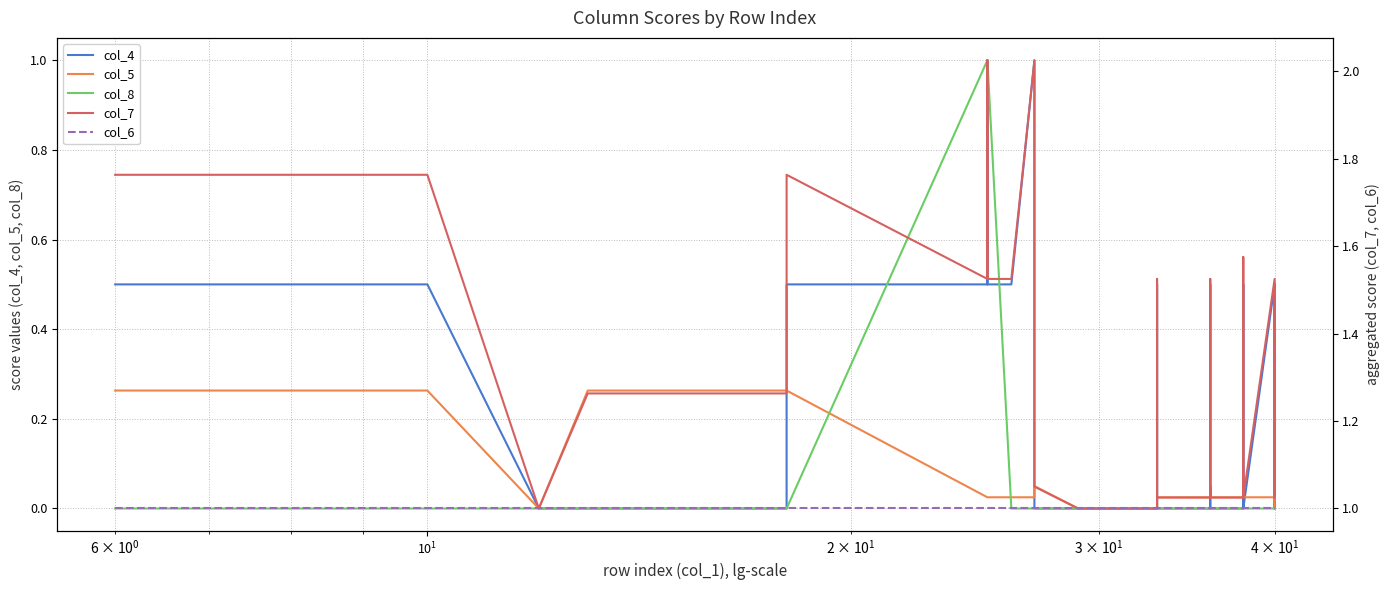

The col_8 series shows -0.4 at 23. True or false?

False